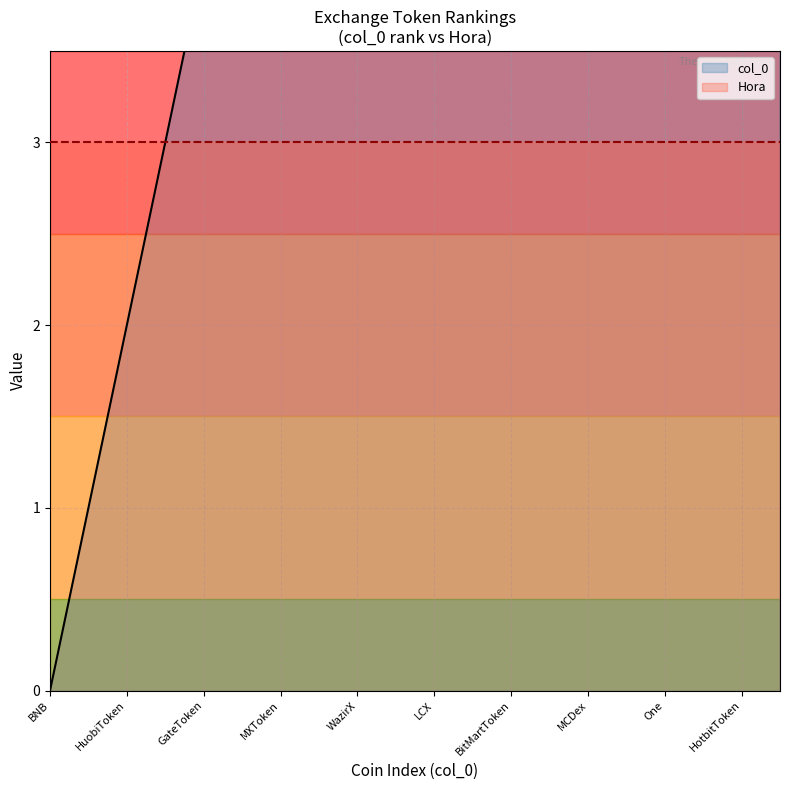

What is the total value across all series at MXToken?

9